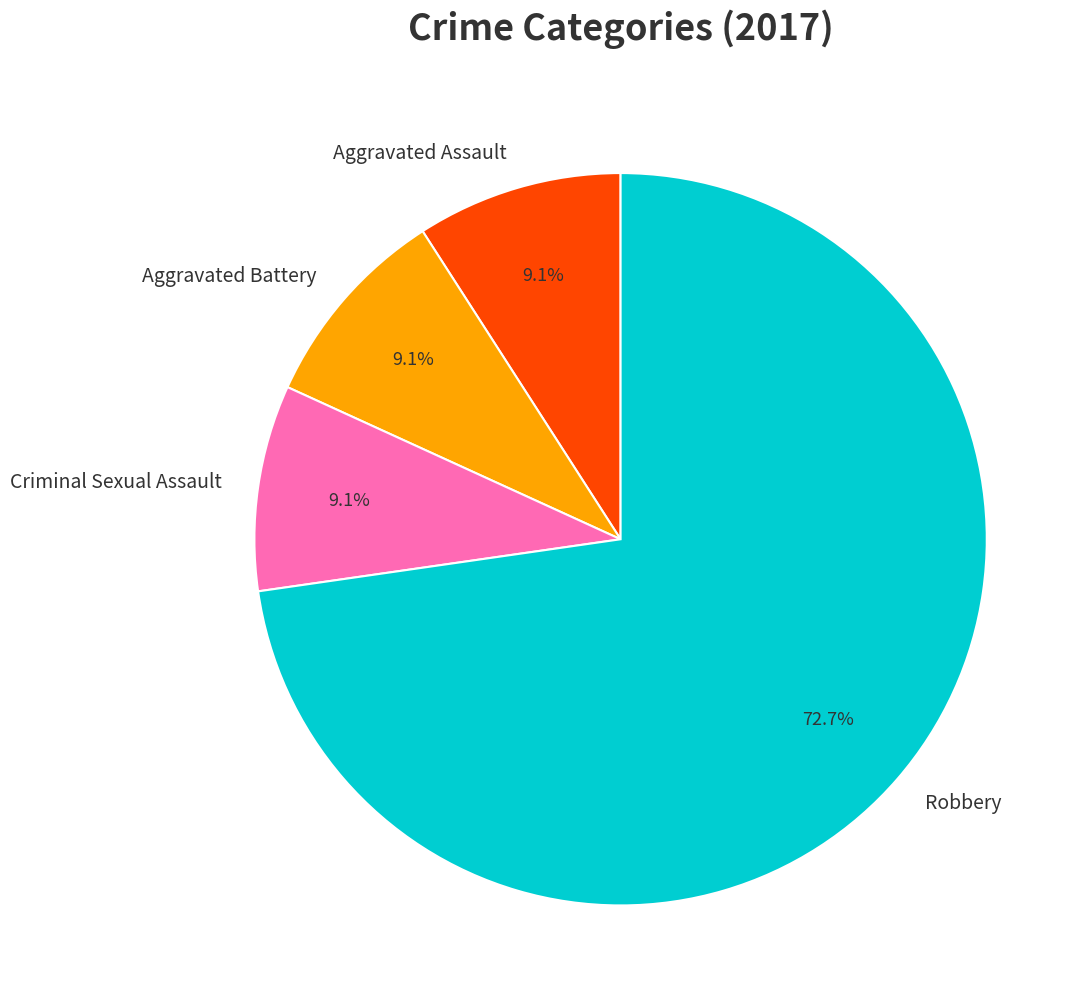

To the nearest percent, what percentage of the pie is Criminal Sexual Assault?

9%